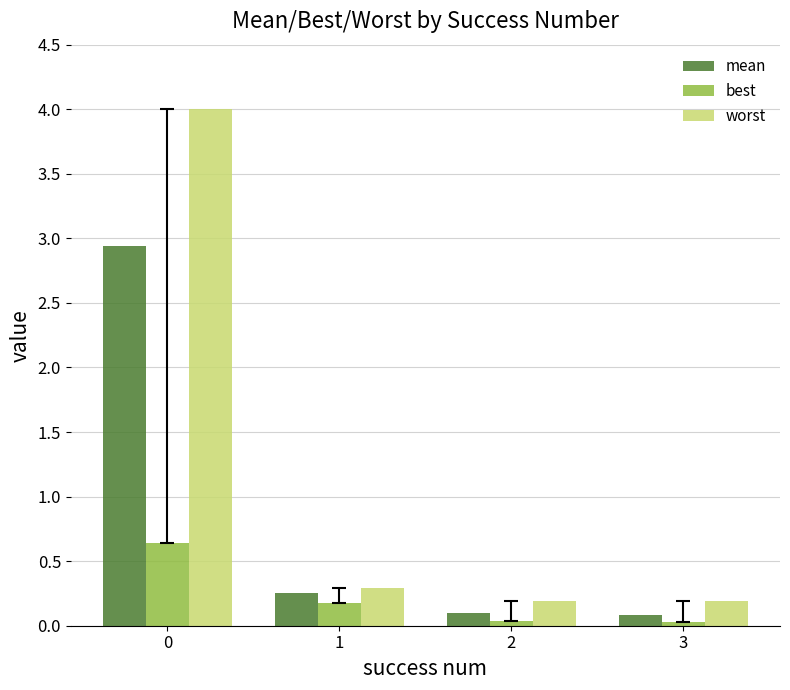

Which series has the largest total across all categories?

worst